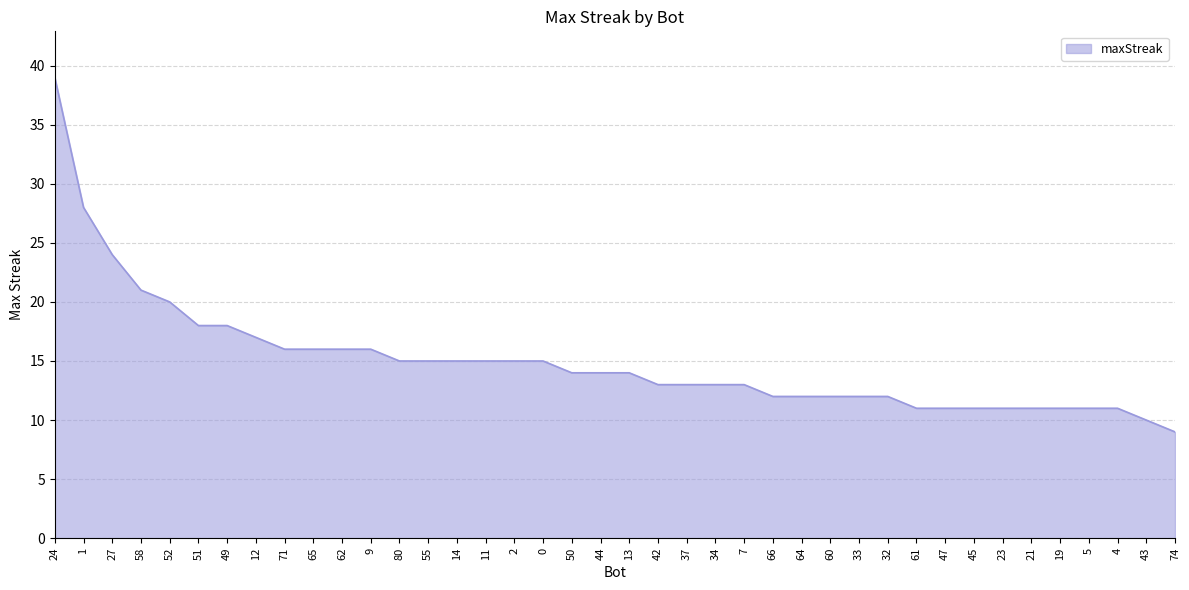

What is the maximum value shown in the chart?

39